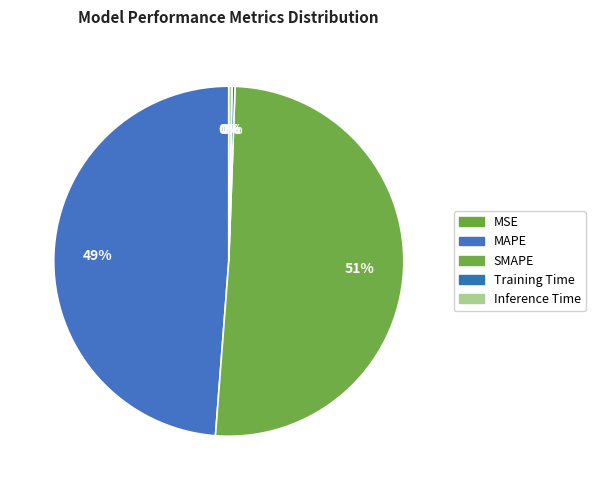

Is it true that MAPE is 42% of the pie?

False